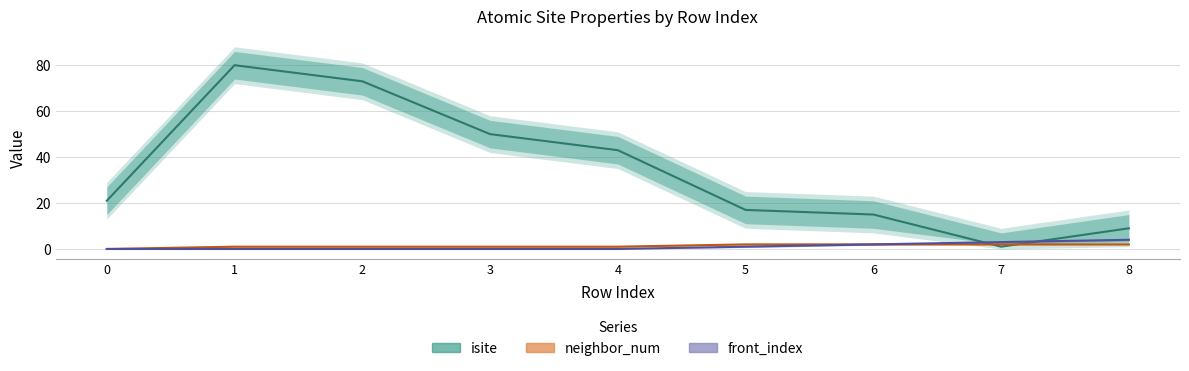

True or false: isite has a value of 7 at 0.

False